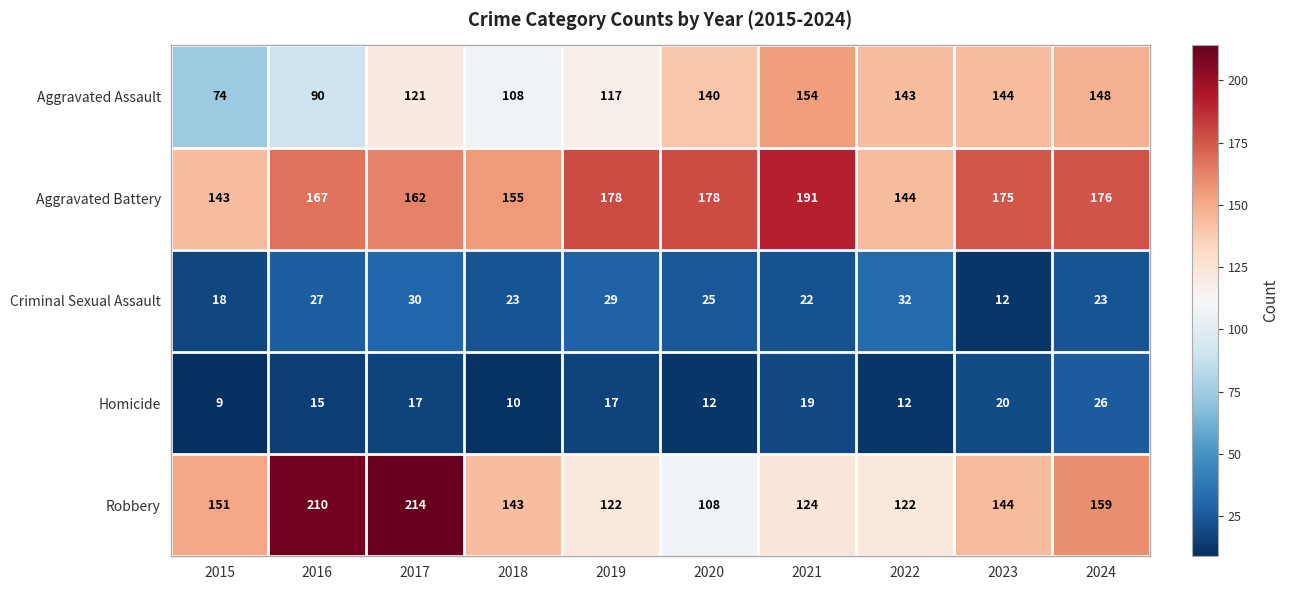

At which label does Criminal Sexual Assault first exceed 25?

2016